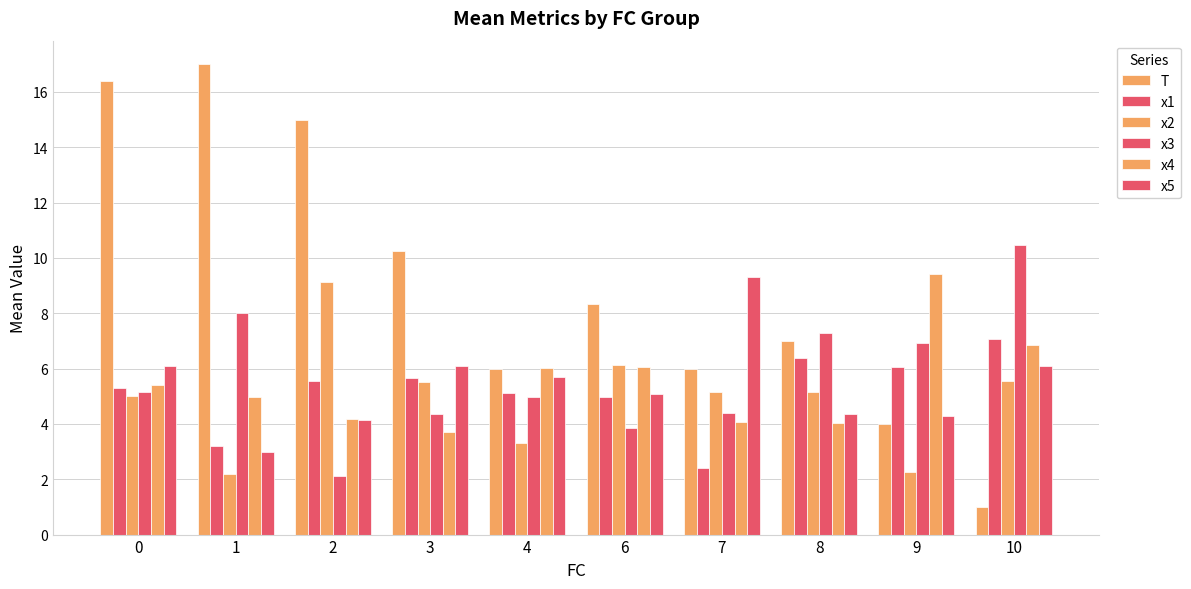

Is it true that x5 equals 2.3 at 10?

False